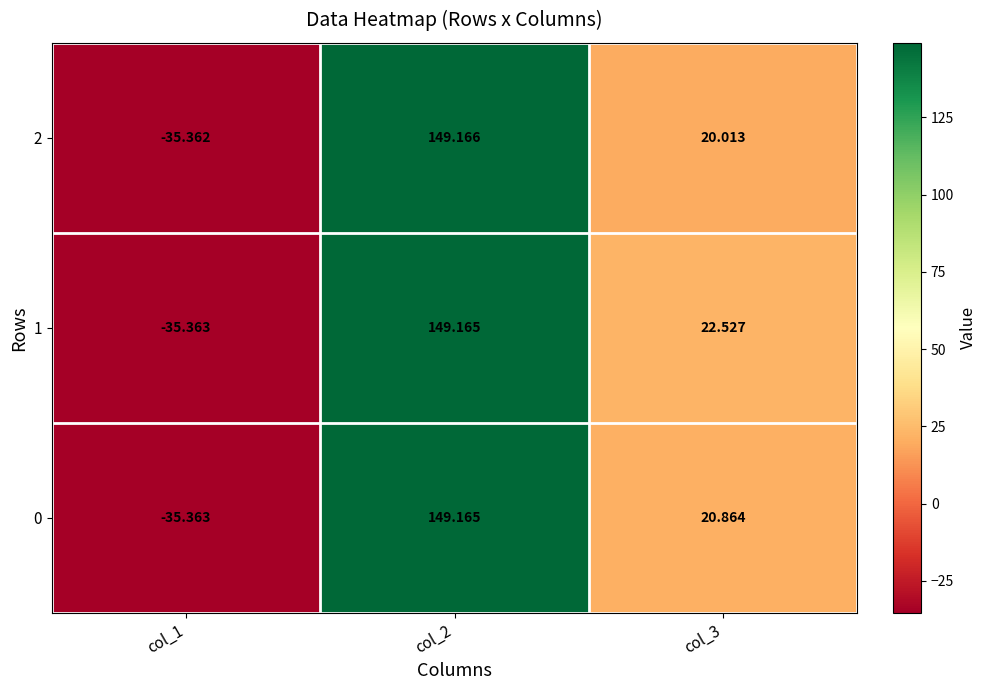

How many distinct data groups are displayed?

3